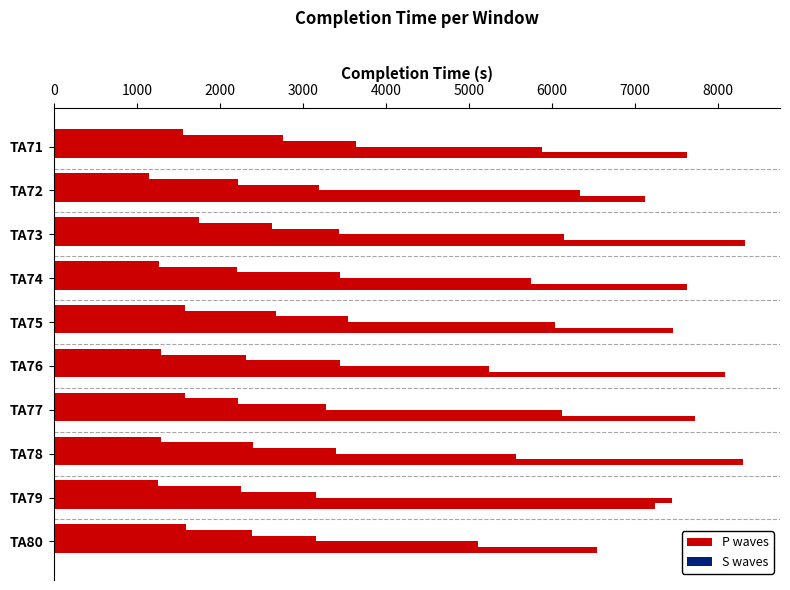

At 2000, list the series in order from smallest to largest.

S waves, P waves